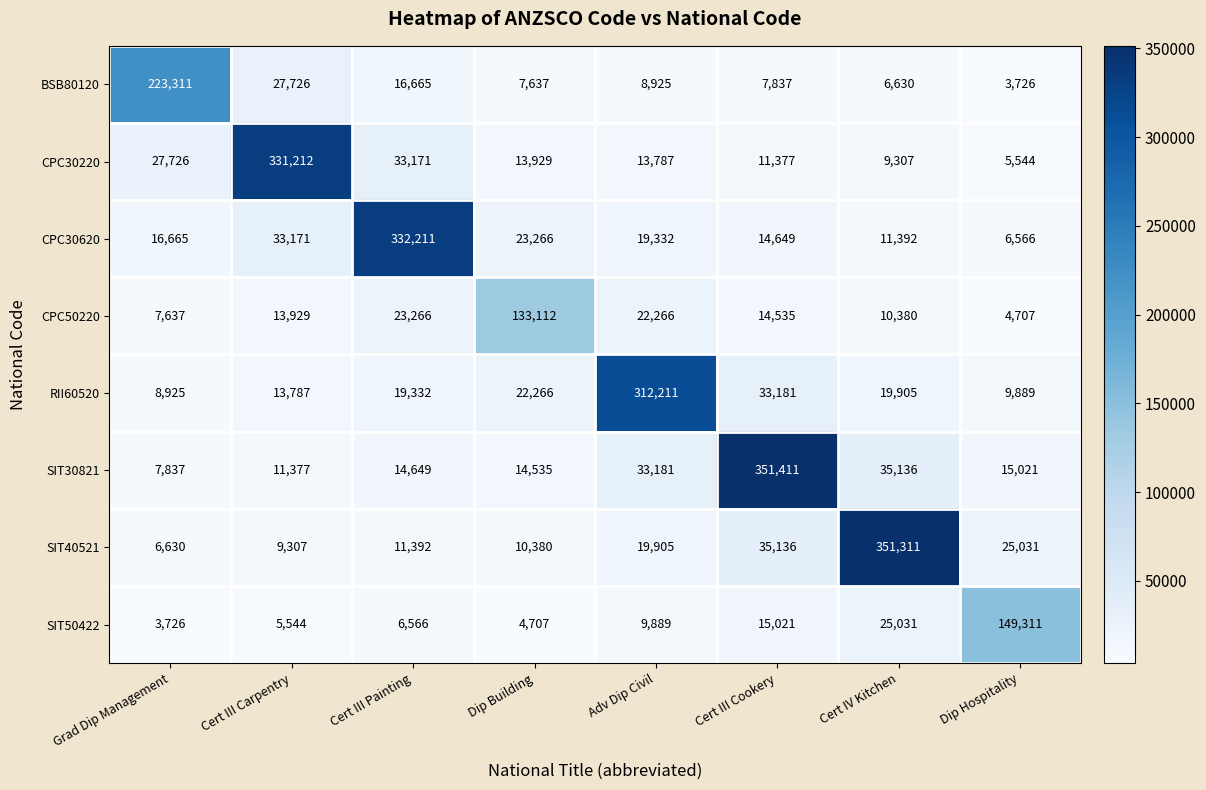

Which series has the widest spread of values?

SIT40521